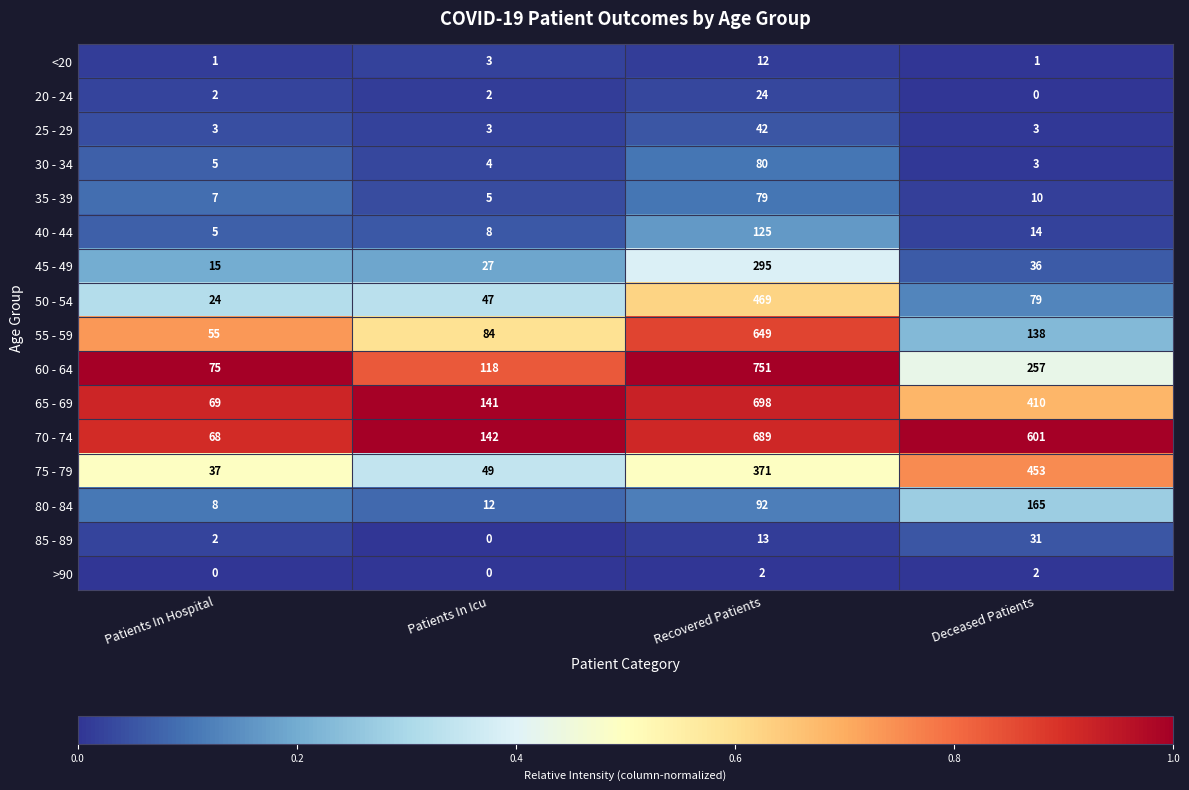

List the labels in order of 30 - 34 value, largest first.

Recovered Patients, Patients In Hospital, Patients In Icu, Deceased Patients